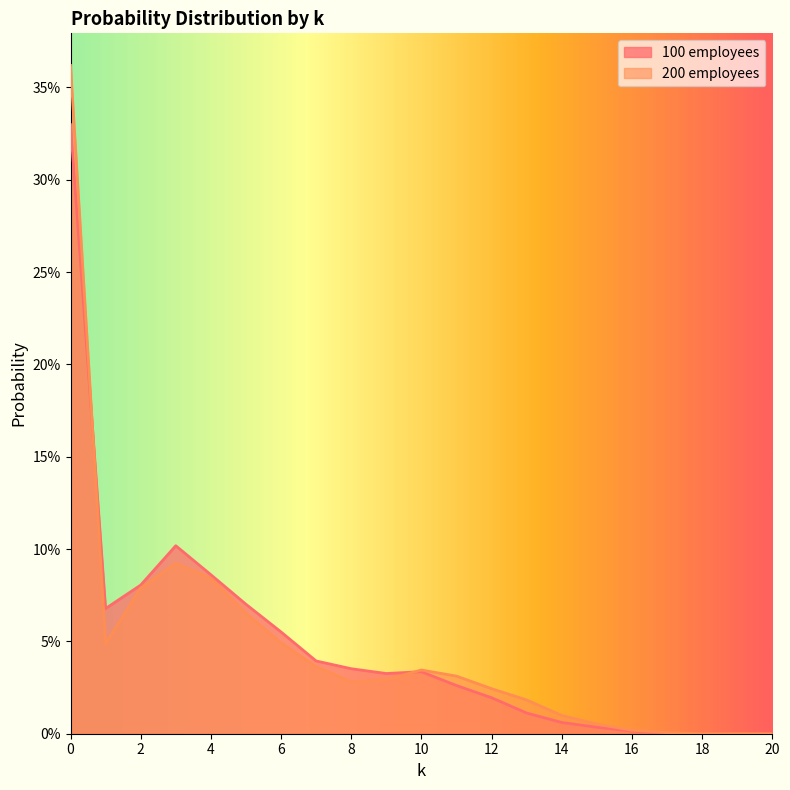

What is the difference between the maximum and minimum values in the 200 employees series?

0.4